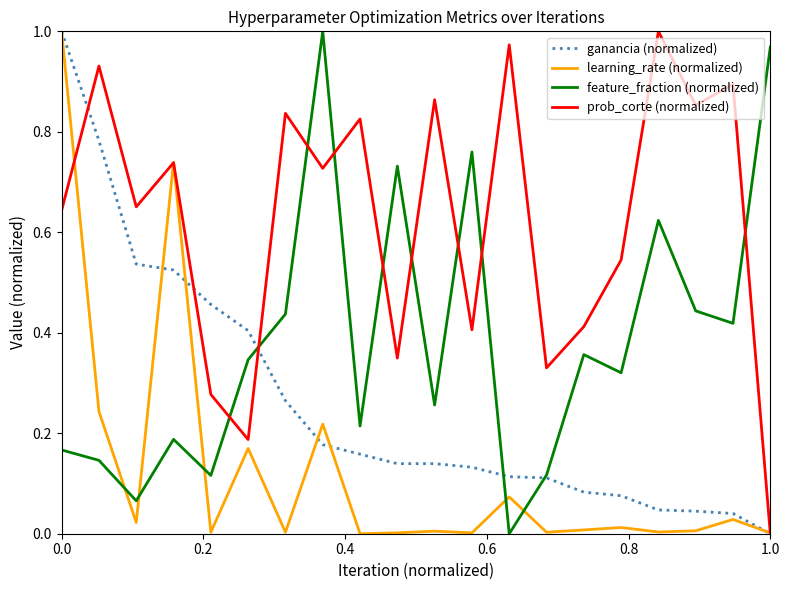

Which series has the largest total across all categories?

prob_corte (normalized)